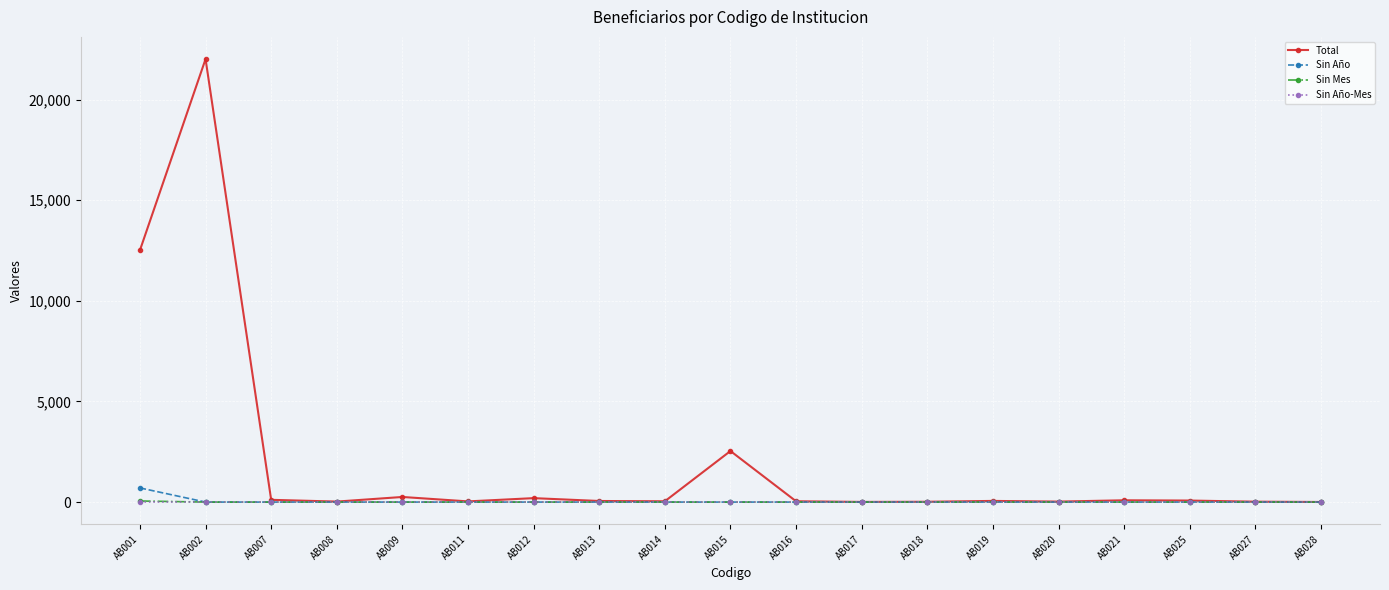

Which series has the largest range (max minus min)?

Total